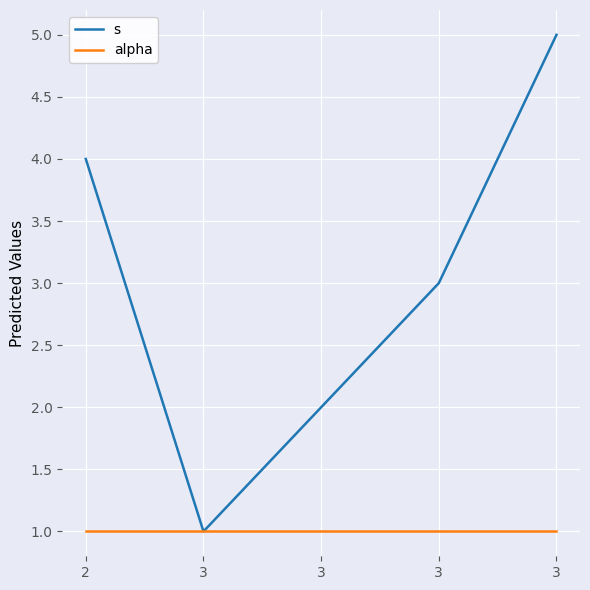

What is the minimum value for s?

1